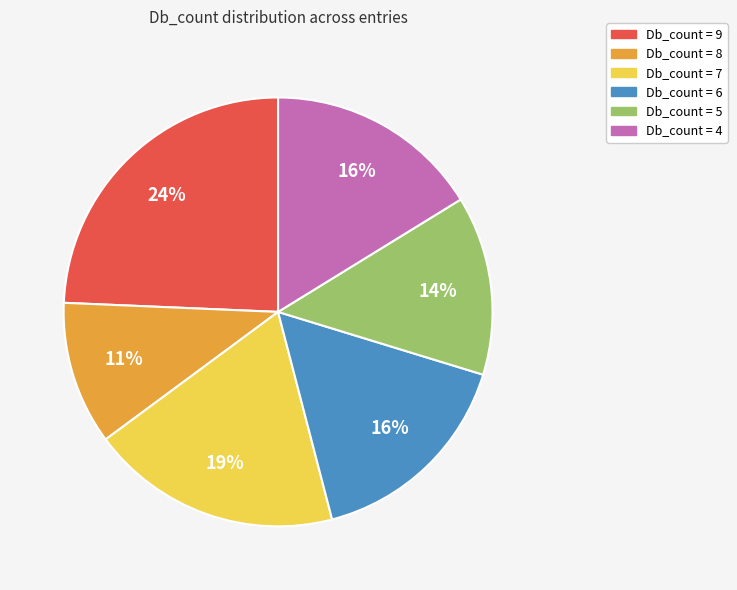

Does any single category account for the majority?

No